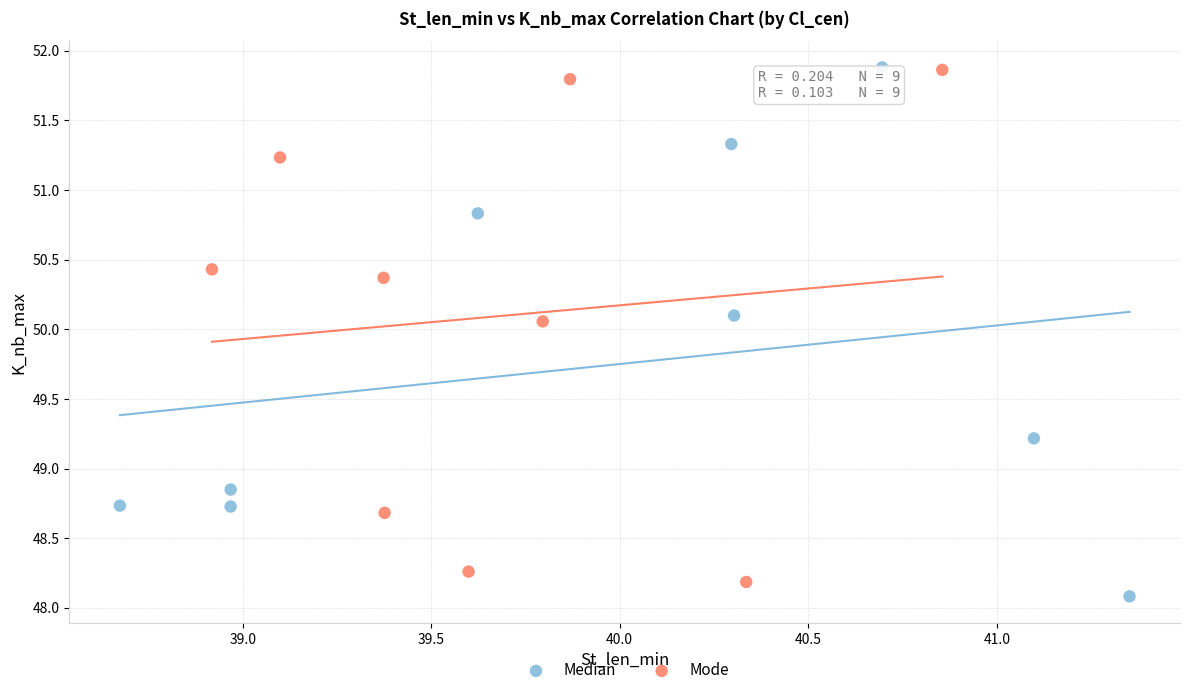

What are all the series names shown in the legend?

Median, Mode